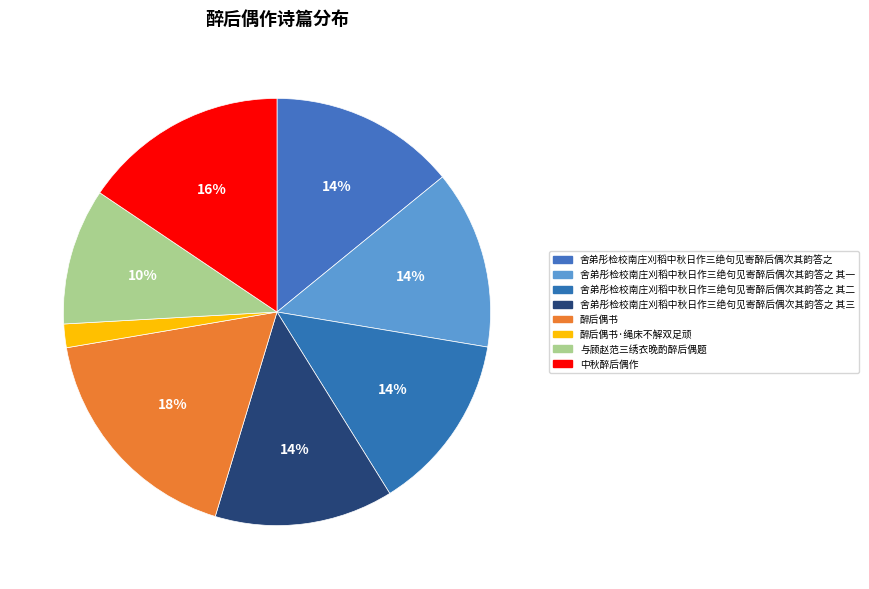

How many slices are in this pie chart?

8